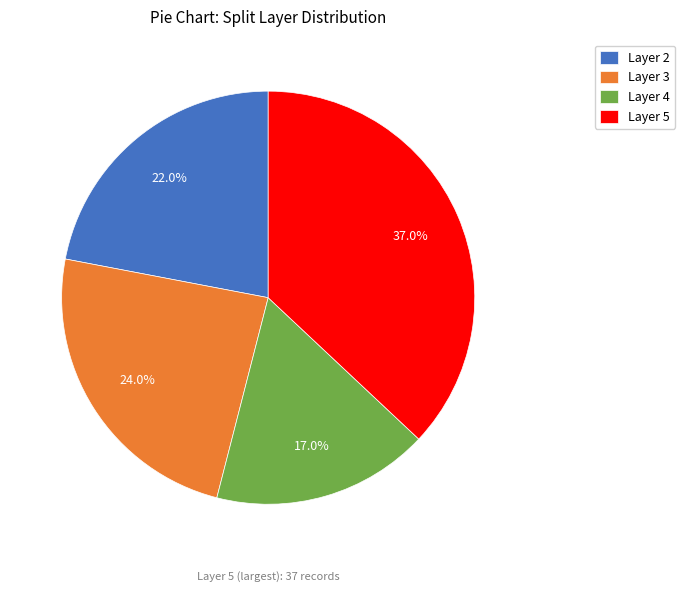

To the nearest percent, what is the average slice percentage?

25%